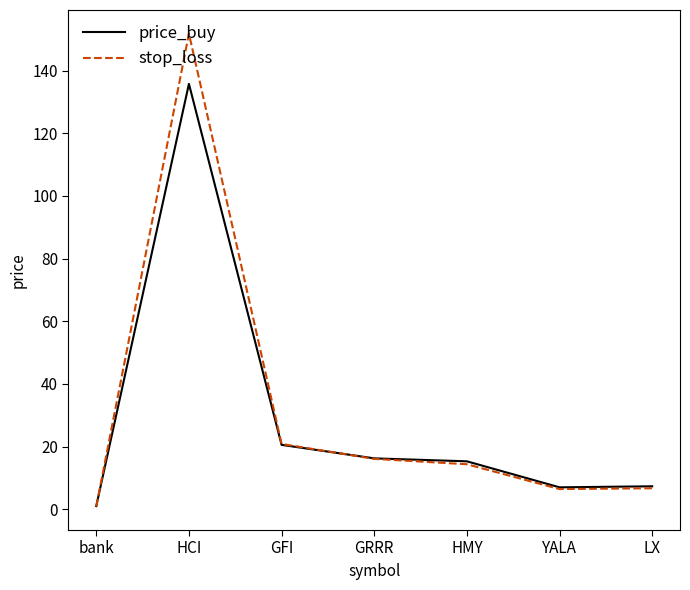

How many lines are shown in the chart?

2